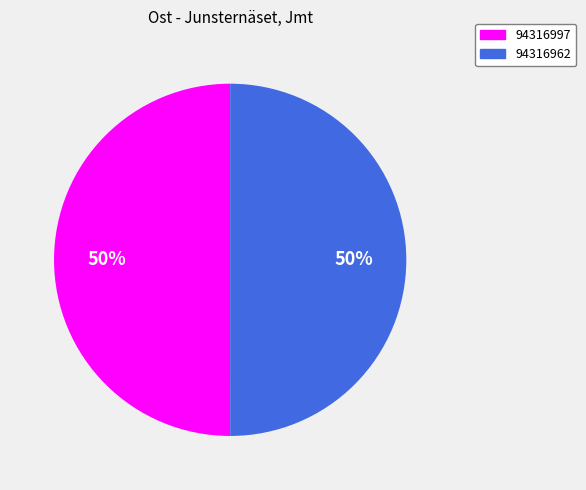

To the nearest percent, what is the average slice percentage?

50%